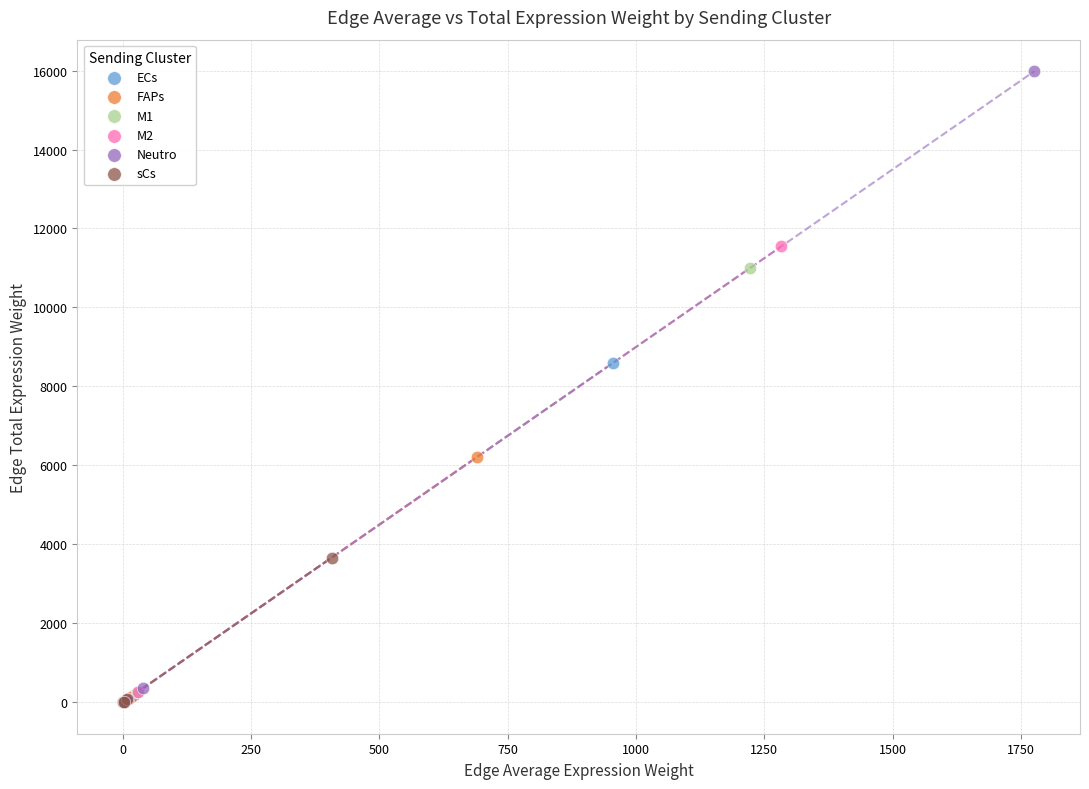

Which series has the widest spread of Y values?

Neutro